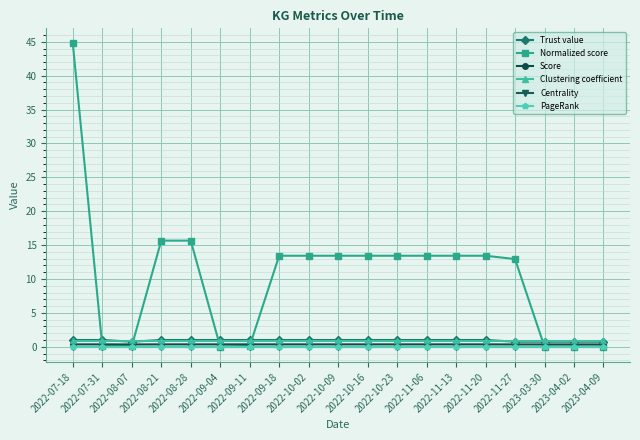

Does the chart have visible grid lines?

Yes